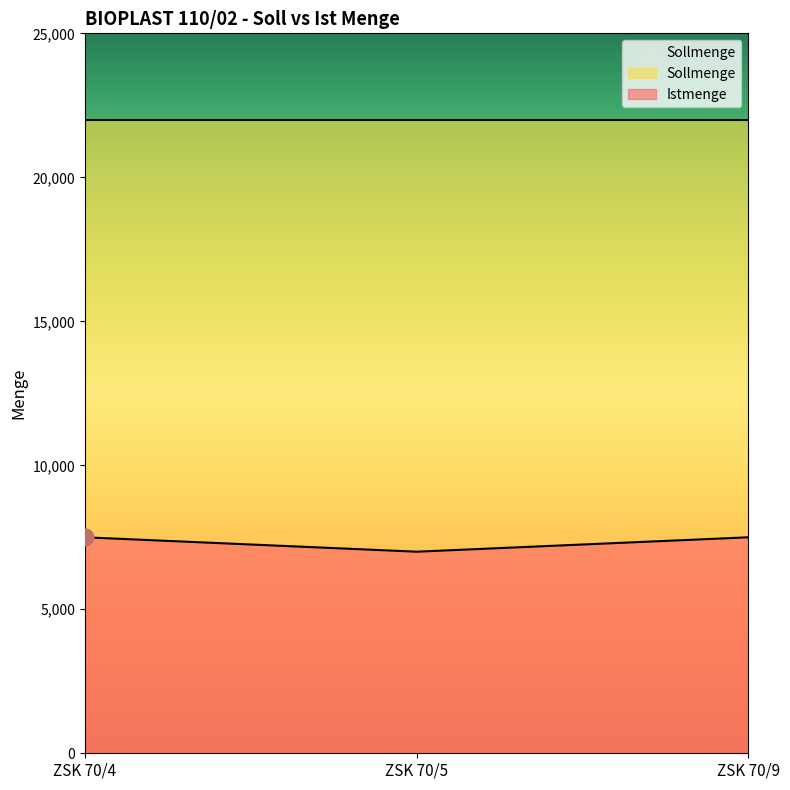

What is the change in value from ZSK 70/4 to ZSK 70/5?

-500